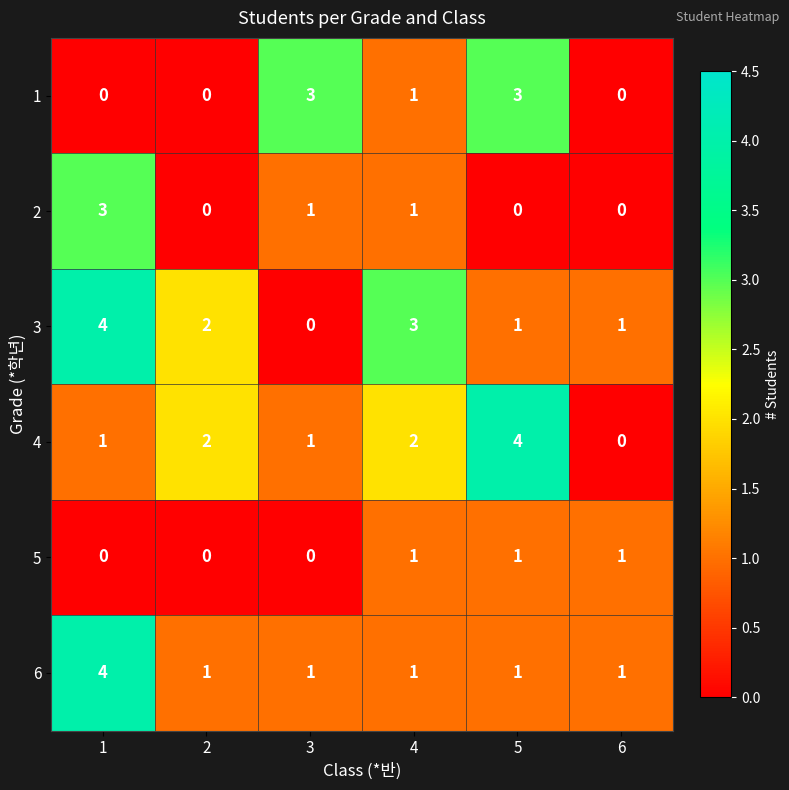

Where does the 1 series first go above 1?

3